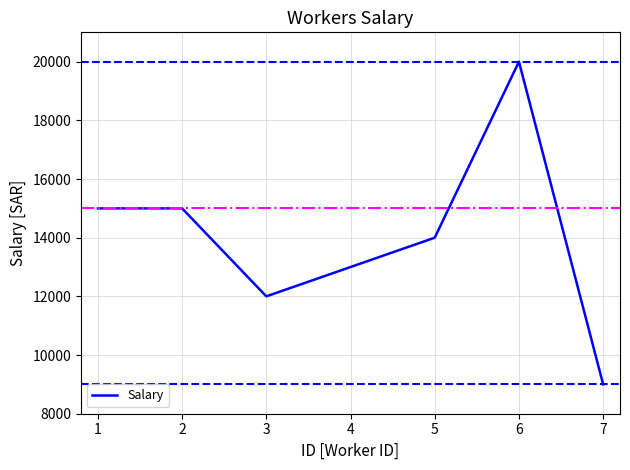

Which has a higher value, 3 or 5?

5